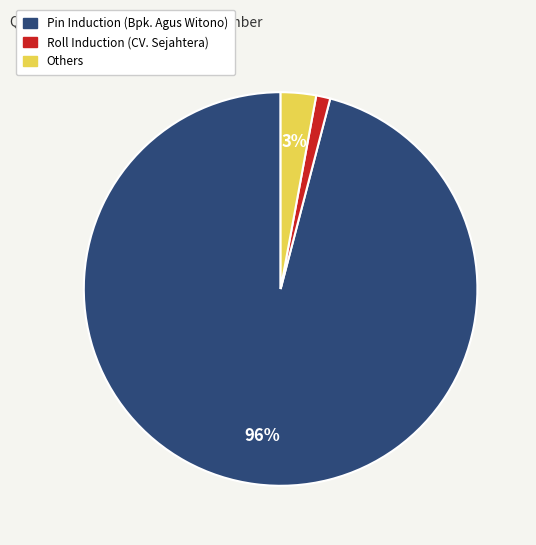

Is there any slice that represents more than half of the pie?

Yes